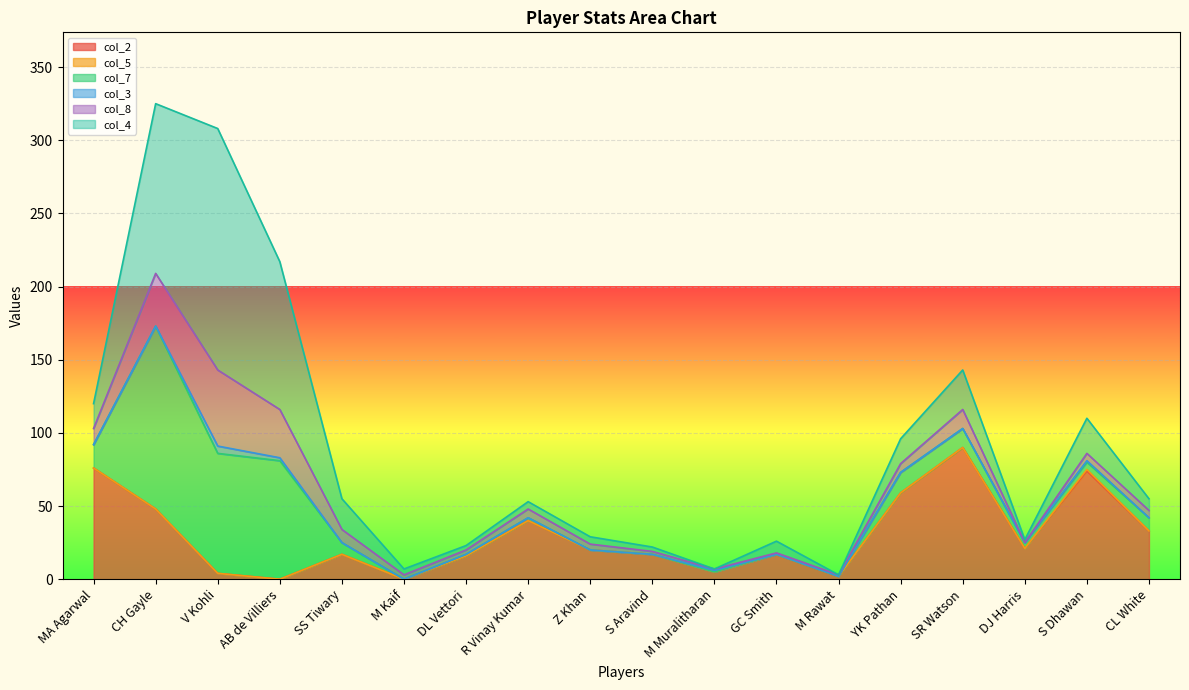

At which label does col_8 first exceed 5?

MA Agarwal